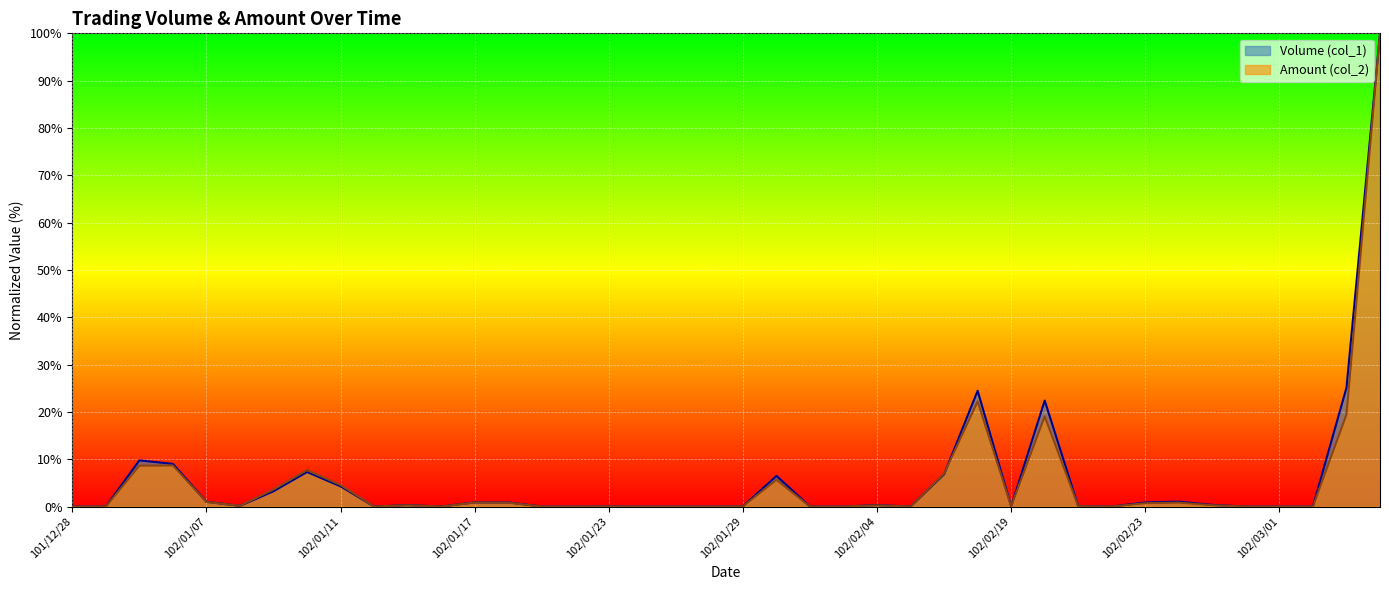

What is the total value across all series at 102/02/23?

1.6